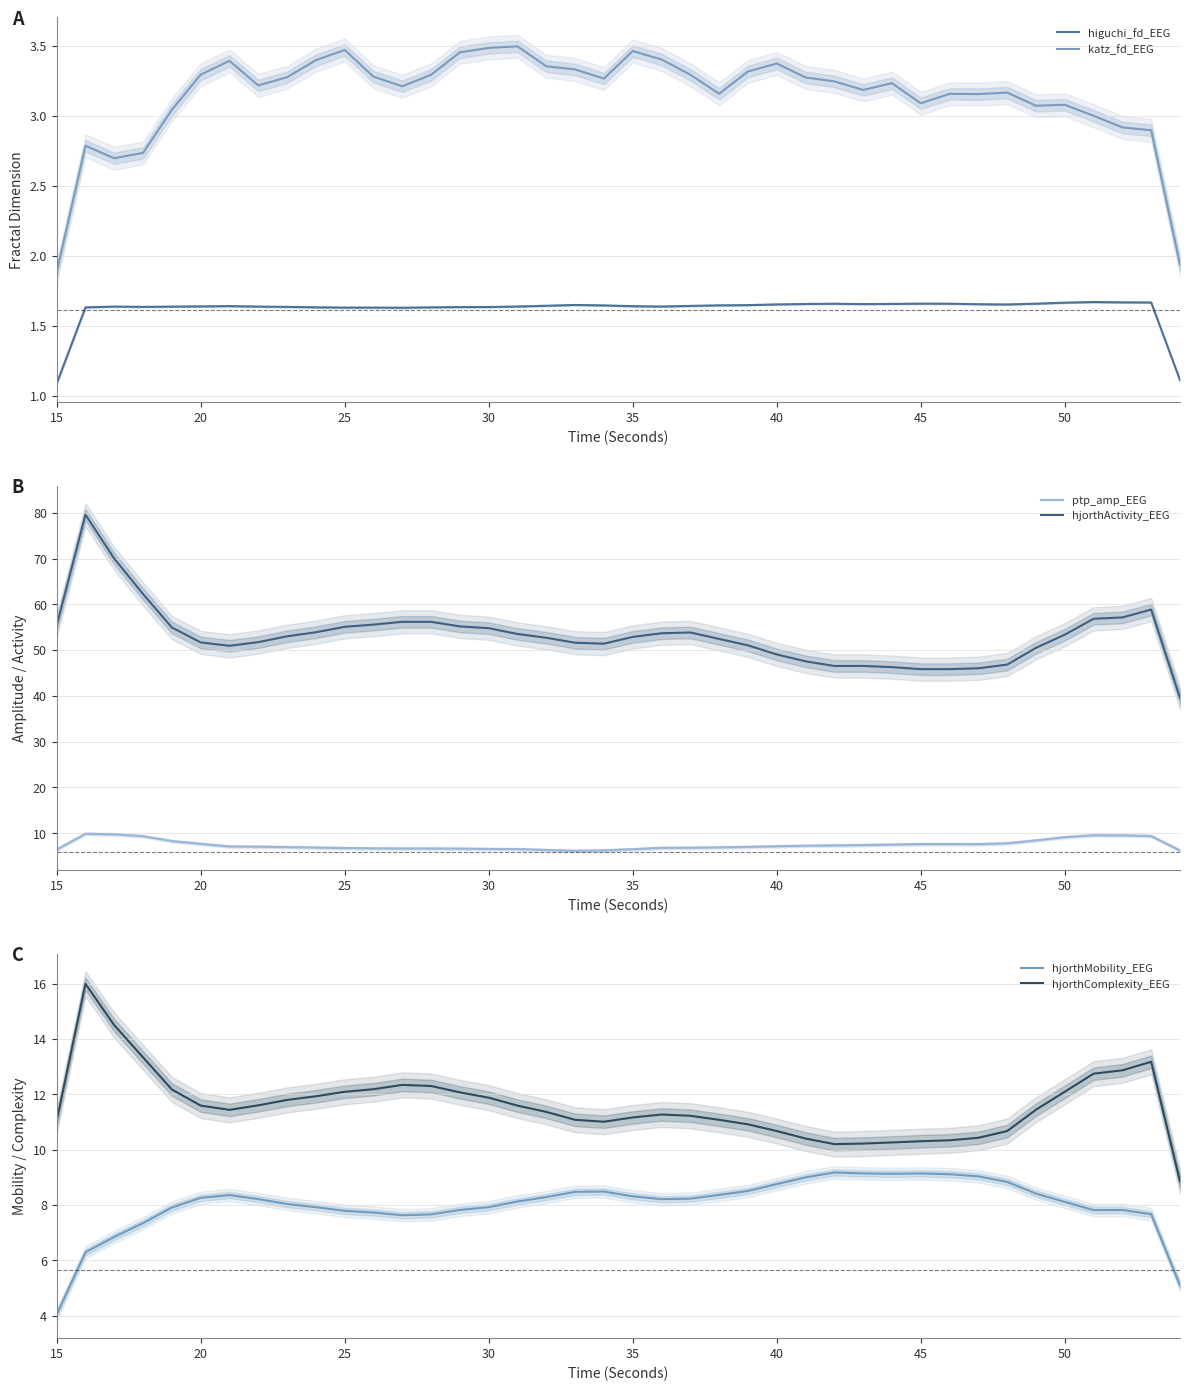

Which series has the largest total across all categories?

hjorthActivity_EEG